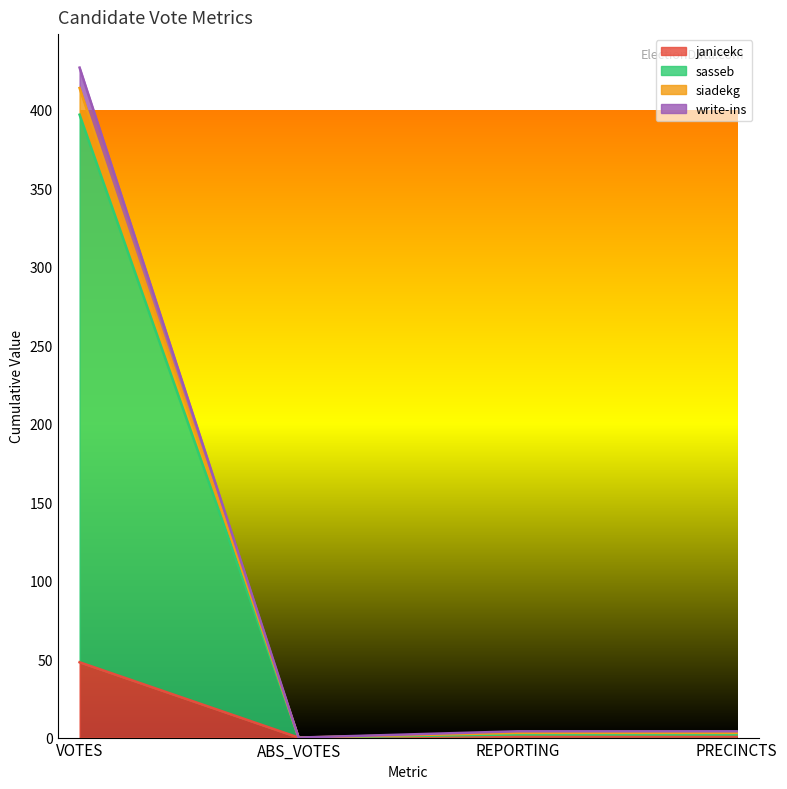

How many values in sasseb are above zero?

3